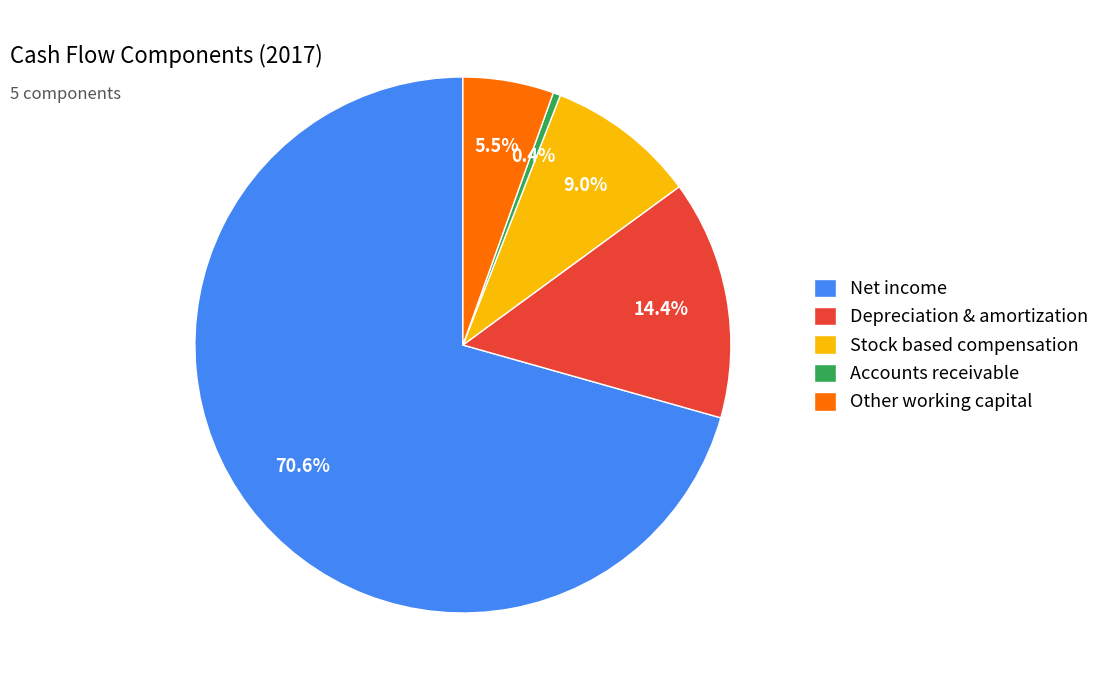

How many slices are in this pie chart?

5